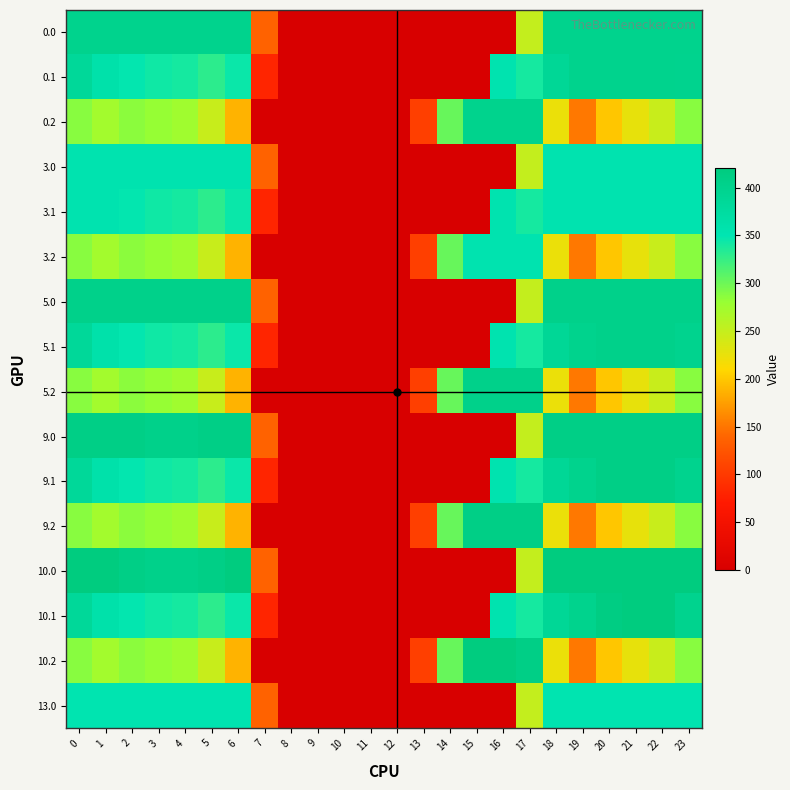

Reading right to left, extract all data points from this chart.

0.0: 23=400.0	22=400.0	21=400.0	20=400.0	19=400.0	18=400.0	17=250.3	16=0.0	15=0.0	14=0.0	13=0.0	12=0.0	11=0.0	10=0.0	9=0.0	8=0.0	7=136.4	6=400.0	5=400.0	4=400.0	3=400.0	2=400.0	1=400.0	0=400.0
0.1: 23=399.4	22=400.0	21=400.0	20=400.0	19=399.7	18=388.5	17=340.1	16=353.7	15=0.0	14=0.0	13=0.0	12=0.0	11=0.0	10=0.0	9=0.0	8=0.0	7=81.6	6=345.2	5=329.5	4=339.6	3=342.7	2=347.9	1=361.1	0=384.6
0.2: 23=287.5	22=247.4	21=226.4	20=199.2	19=151.1	18=223.1	17=400.0	16=400.0	15=400.0	14=301.9	13=104.4	12=0.0	11=0.0	10=0.0	9=0.0	8=0.0	7=0.0	6=187.1	5=248.1	4=274.4	3=281.0	2=285.5	1=272.7	0=287.1
3.0: 23=354.0	22=354.0	21=354.0	20=354.0	19=354.0	18=354.0	17=250.3	16=0.0	15=0.0	14=0.0	13=0.0	12=0.0	11=0.0	10=0.0	9=0.0	8=0.0	7=136.4	6=354.0	5=354.0	4=354.0	3=354.0	2=354.0	1=354.0	0=354.0
3.1: 23=354.0	22=354.0	21=354.0	20=354.0	19=354.0	18=354.0	17=340.1	16=353.7	15=0.0	14=0.0	13=0.0	12=0.0	11=0.0	10=0.0	9=0.0	8=0.0	7=81.6	6=345.2	5=329.5	4=339.6	3=342.7	2=347.9	1=354.0	0=354.0
3.2: 23=287.5	22=247.4	21=226.4	20=199.2	19=151.1	18=223.1	17=354.0	16=354.0	15=354.0	14=301.9	13=104.4	12=0.0	11=0.0	10=0.0	9=0.0	8=0.0	7=0.0	6=187.1	5=248.1	4=274.4	3=281.0	2=285.5	1=272.7	0=287.1
5.0: 23=405.0	22=405.0	21=405.0	20=405.0	19=405.0	18=405.0	17=250.3	16=0.0	15=0.0	14=0.0	13=0.0	12=0.0	11=0.0	10=0.0	9=0.0	8=0.0	7=136.4	6=405.0	5=405.0	4=404.9	3=404.4	2=405.0	1=405.0	0=405.0
5.1: 23=399.4	22=405.0	21=405.0	20=405.0	19=399.7	18=388.5	17=340.1	16=353.7	15=0.0	14=0.0	13=0.0	12=0.0	11=0.0	10=0.0	9=0.0	8=0.0	7=81.6	6=345.2	5=329.5	4=339.6	3=342.7	2=347.9	1=361.1	0=384.6
5.2: 23=287.5	22=247.4	21=226.4	20=199.2	19=151.1	18=223.1	17=405.0	16=405.0	15=405.0	14=301.9	13=104.4	12=0.0	11=0.0	10=0.0	9=0.0	8=0.0	7=0.0	6=187.1	5=248.1	4=274.4	3=281.0	2=285.5	1=272.7	0=287.1
9.0: 23=410.0	22=410.0	21=410.0	20=410.0	19=410.0	18=410.0	17=250.3	16=0.0	15=0.0	14=0.0	13=0.0	12=0.0	11=0.0	10=0.0	9=0.0	8=0.0	7=136.4	6=410.0	5=410.0	4=404.9	3=404.4	2=410.0	1=410.0	0=410.0
9.1: 23=399.4	22=410.0	21=410.0	20=410.0	19=399.7	18=388.5	17=340.1	16=353.7	15=0.0	14=0.0	13=0.0	12=0.0	11=0.0	10=0.0	9=0.0	8=0.0	7=81.6	6=345.2	5=329.5	4=339.6	3=342.7	2=347.9	1=361.1	0=384.6
9.2: 23=287.5	22=247.4	21=226.4	20=199.2	19=151.1	18=223.1	17=409.5	16=410.0	15=410.0	14=301.9	13=104.4	12=0.0	11=0.0	10=0.0	9=0.0	8=0.0	7=0.0	6=187.1	5=248.1	4=274.4	3=281.0	2=285.5	1=272.7	0=287.1
10.0: 23=420.0	22=420.0	21=420.0	20=420.0	19=420.0	18=420.0	17=250.3	16=0.0	15=0.0	14=0.0	13=0.0	12=0.0	11=0.0	10=0.0	9=0.0	8=0.0	7=136.4	6=420.0	5=410.8	4=404.9	3=404.4	2=410.3	1=420.0	0=420.0
10.1: 23=399.4	22=419.9	21=420.0	20=414.5	19=399.7	18=388.5	17=340.1	16=353.7	15=0.0	14=0.0	13=0.0	12=0.0	11=0.0	10=0.0	9=0.0	8=0.0	7=81.6	6=345.2	5=329.5	4=339.6	3=342.7	2=347.9	1=361.1	0=384.6
10.2: 23=287.5	22=247.4	21=226.4	20=199.2	19=151.1	18=223.1	17=409.5	16=420.0	15=420.0	14=301.9	13=104.4	12=0.0	11=0.0	10=0.0	9=0.0	8=0.0	7=0.0	6=187.1	5=248.1	4=274.4	3=281.0	2=285.5	1=272.7	0=287.1
13.0: 23=352.0	22=352.0	21=352.0	20=352.0	19=352.0	18=352.0	17=250.3	16=0.0	15=0.0	14=0.0	13=0.0	12=0.0	11=0.0	10=0.0	9=0.0	8=0.0	7=136.4	6=352.0	5=352.0	4=352.0	3=352.0	2=352.0	1=352.0	0=352.0